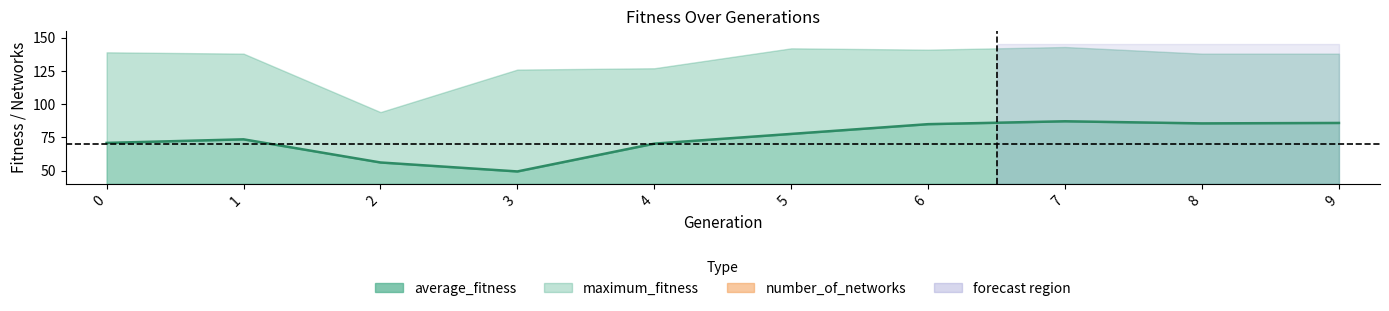

Is it true that the value at 0 is 70.8?

True